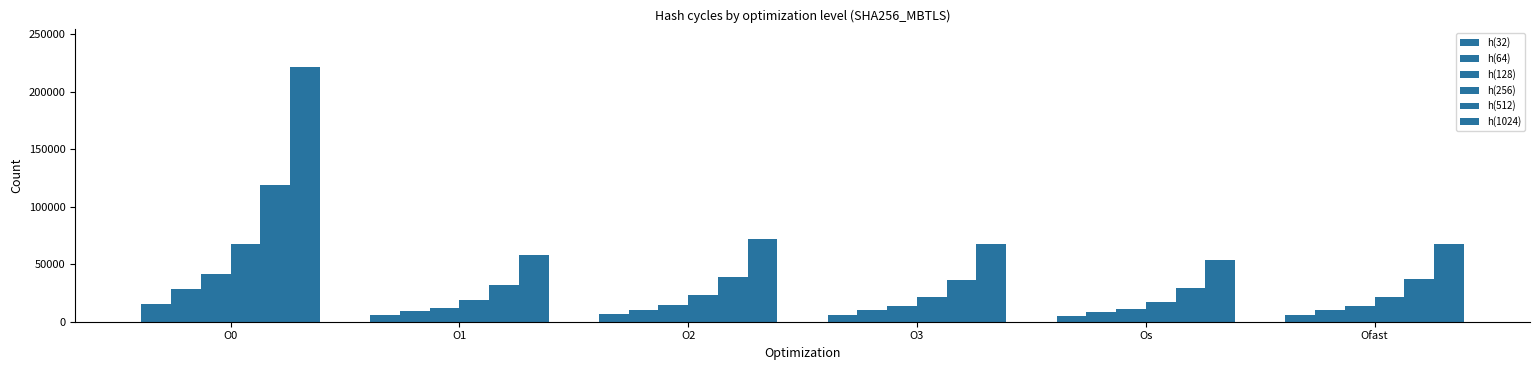

How many bars are there in total?

36